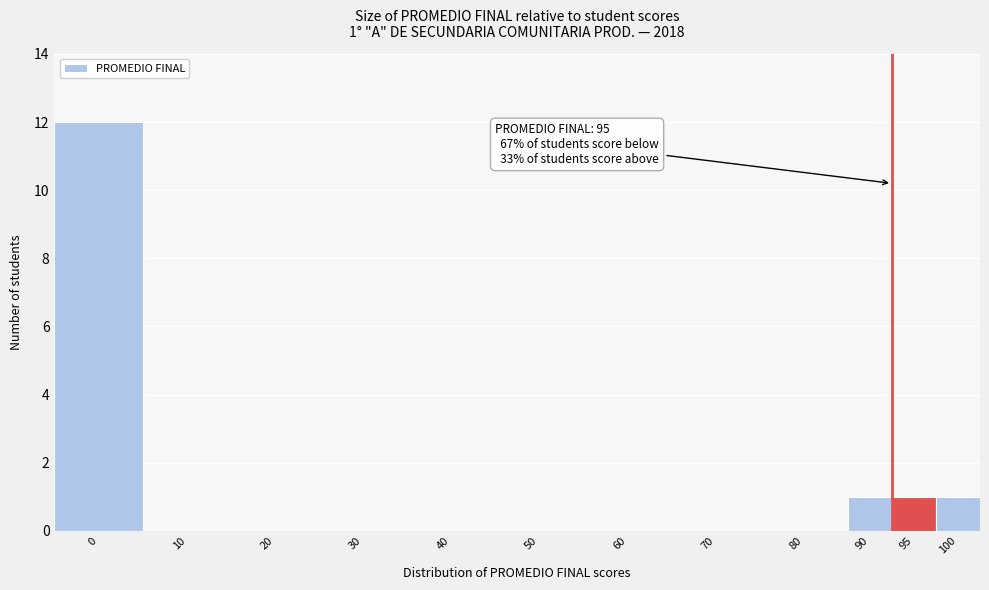

Reading right to left, transcribe all the data shown in this chart.

100=1	95=1	90=1	80=0	70=0	60=0	50=0	40=0	30=0	20=0	10=0	0=12